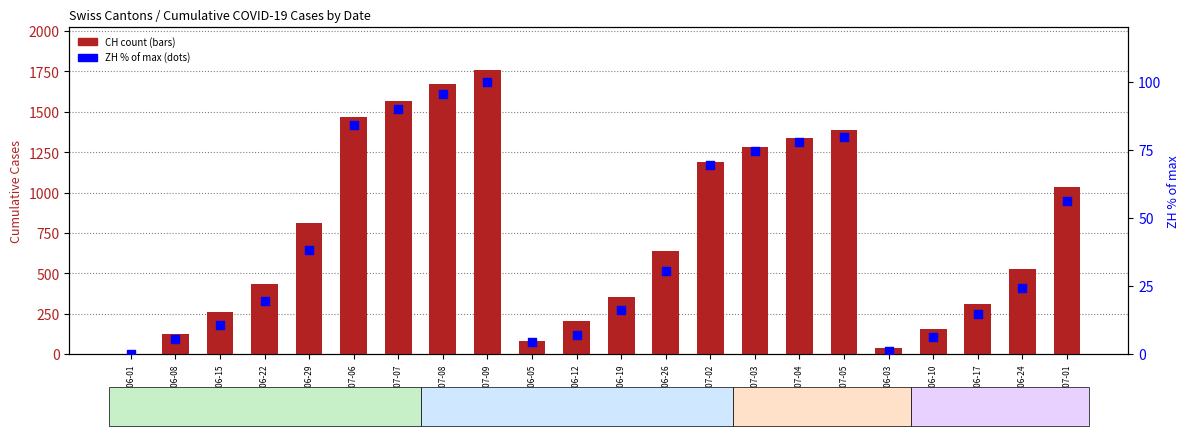

At which category is the sum across all series the highest?

2020-07-09